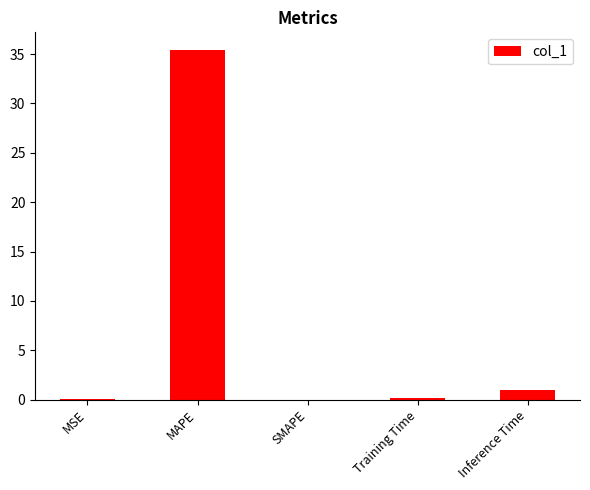

The value at Inference Time is 1.0. True or false?

True